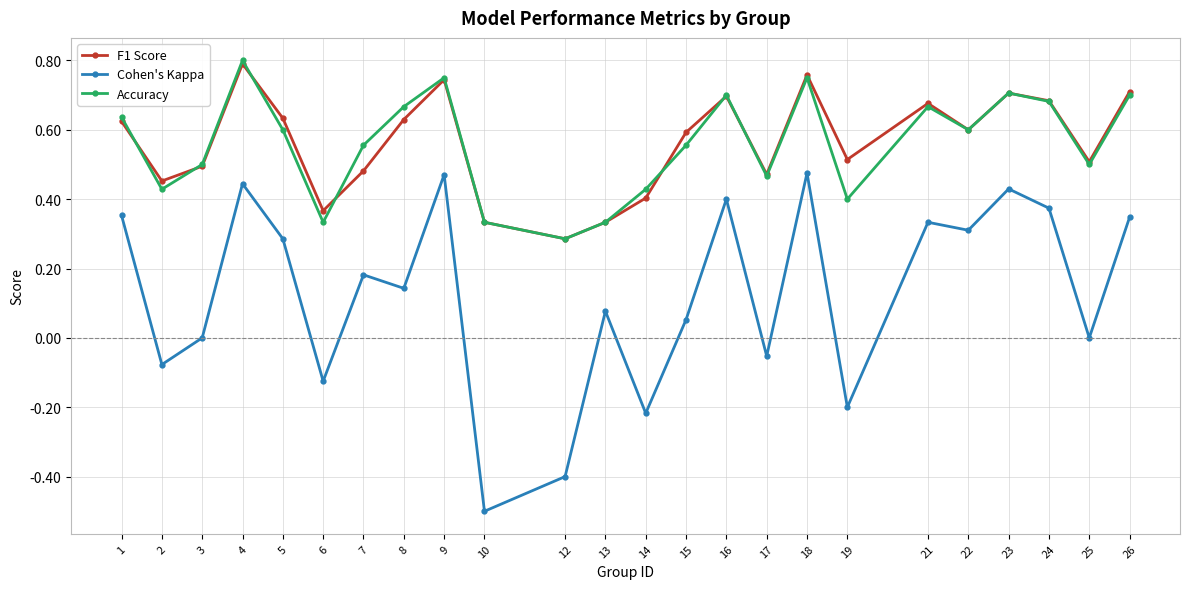

True or false: F1 Score has a value of 0.8 at 4.

True